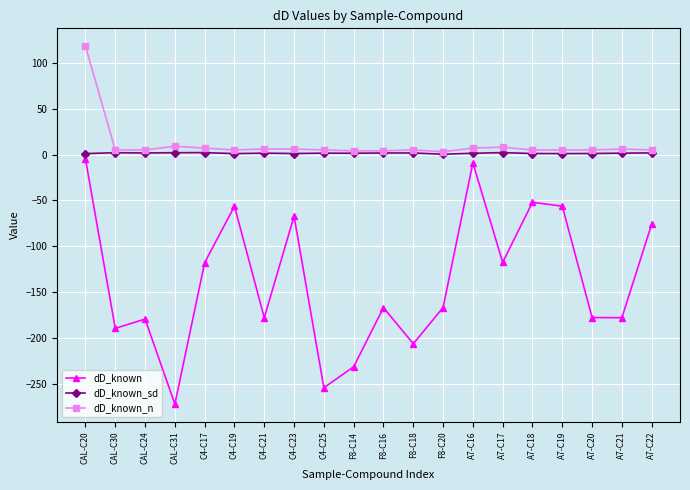

What is the difference between the highest and lowest values at F8-C20?

169.7